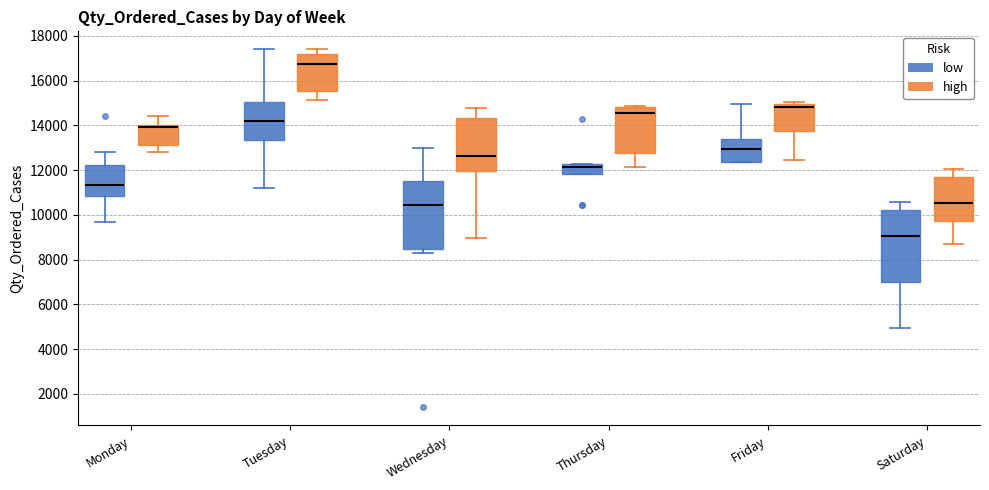

Reading left to right, transcribe this box plot: for each box, give where its median line is, the range the box spans, and where its two whiskers end, as read against the y-axis. The values are not printed on the chart, so give them approximately, as read against the axis.

Monday (low): median 11400, box 10800 to 12200, whiskers 9600 to 12800
Monday (high): median 14000 (drawn on the box's upper edge), box 13200 to 14000, whiskers 12800 to 14400
Tuesday (low): median 14200, box 13400 to 15000, whiskers 11200 to 17400
Tuesday (high): median 16800, box 15600 to 17200, whiskers 15200 to 17400
Wednesday (low): median 10400, box 8400 to 11400, whiskers 8200 to 13000
Wednesday (high): median 12600, box 12000 to 14400, whiskers 9000 to 14800
Thursday (low): median 12200 (just below the box's upper edge), box 11800 to 12200, whiskers 11800 to 12200
Thursday (high): median 14600, box 12800 to 14800, whiskers 12200 to 14800 (just above the box's upper edge)
Friday (low): median 13000, box 12400 to 13400, whiskers 12400 to 15000
Friday (high): median 14800, box 13800 to 15000, whiskers 12400 to 15000 (just above the box's upper edge)
Saturday (low): median 9000, box 7000 to 10200, whiskers 5000 to 10600
Saturday (high): median 10600, box 9800 to 11600, whiskers 8600 to 12000